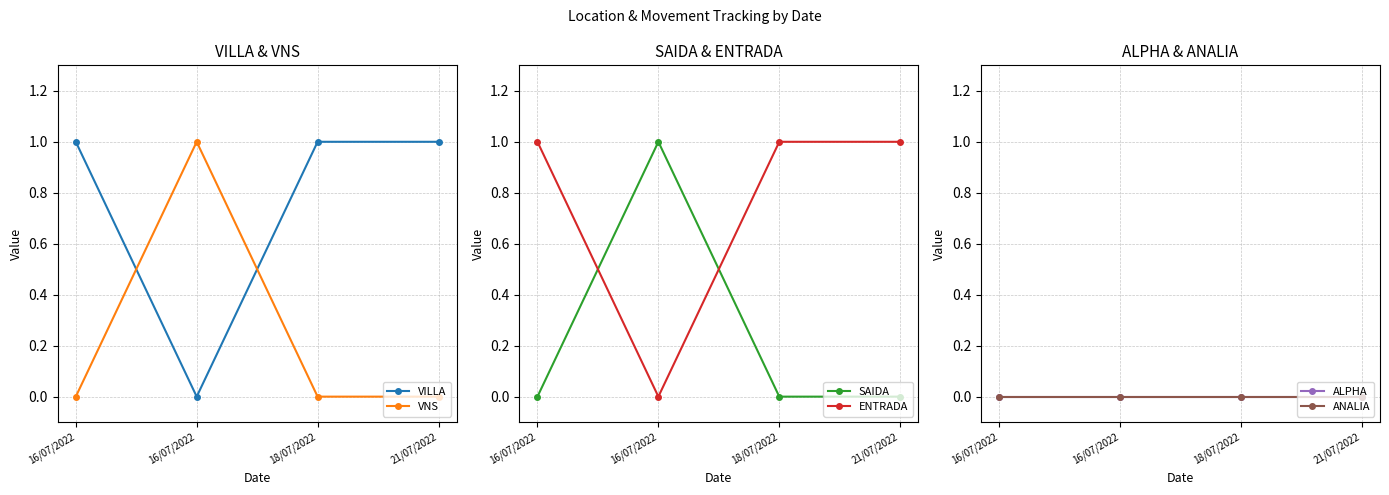

How many interior local peaks does the SAIDA series have?

1